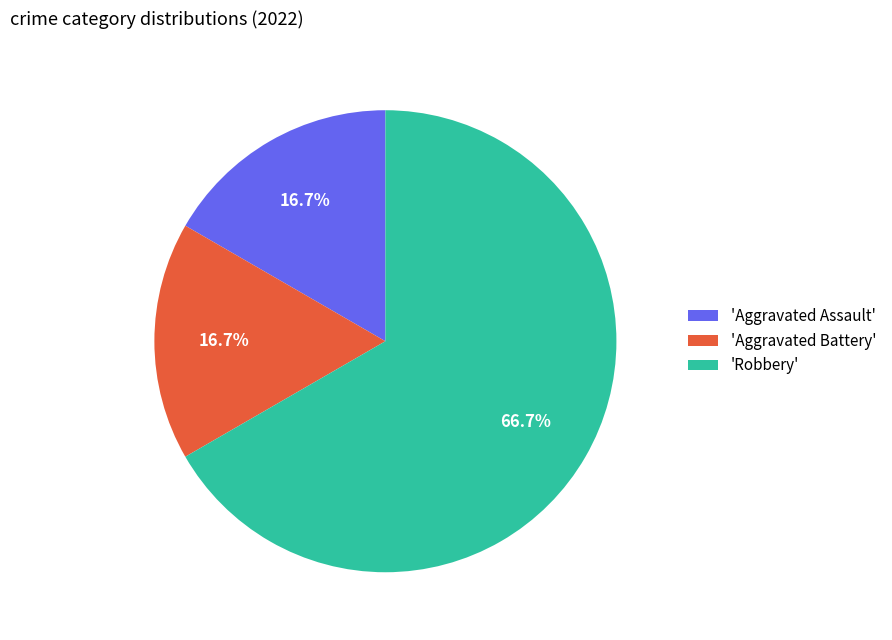

Approximately how many times larger is the value at 'Aggravated Battery' compared to 'Aggravated Assault'?

1.0